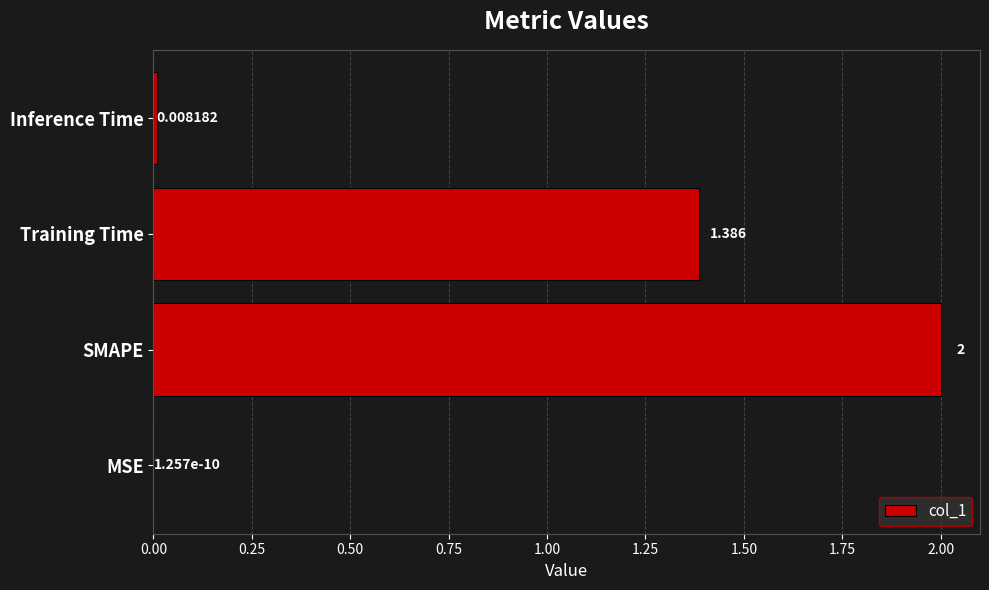

Which has a higher value, Inference Time or SMAPE?

SMAPE